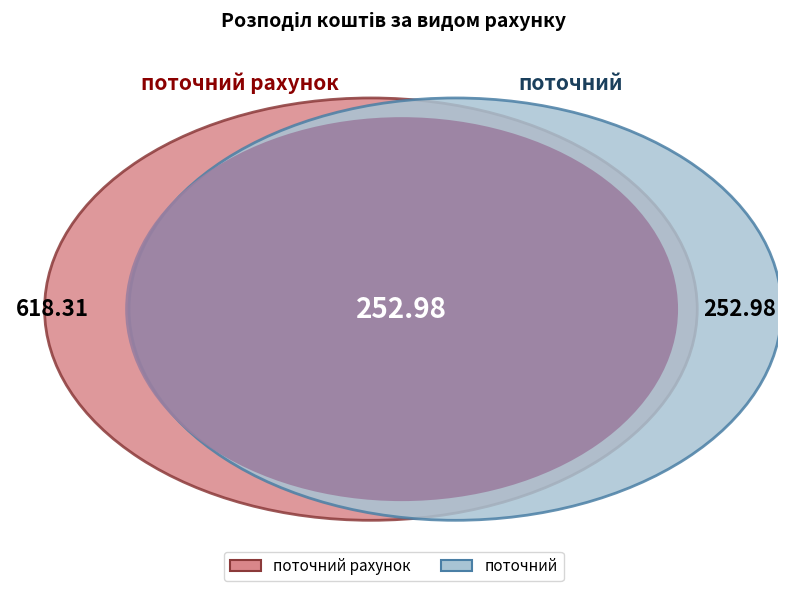

Is there a majority slice in this chart?

No